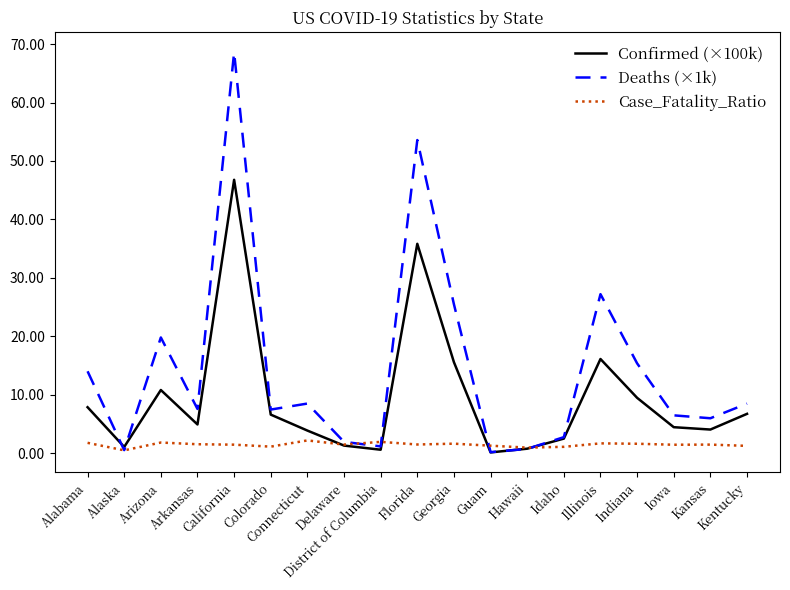

At which category does Deaths (×1k) reach its first local peak?

Arizona